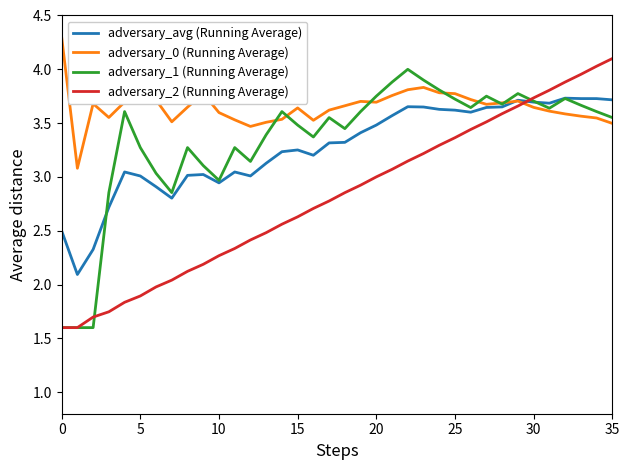

What is the minimum value shown in the chart?

1.6